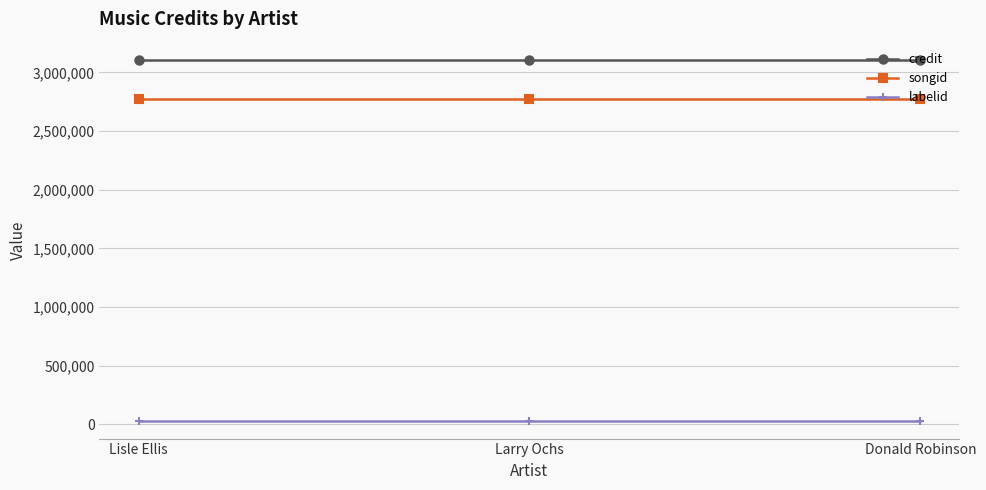

Rank the series by their maximum value, from lowest to highest.

labelid, songid, credit